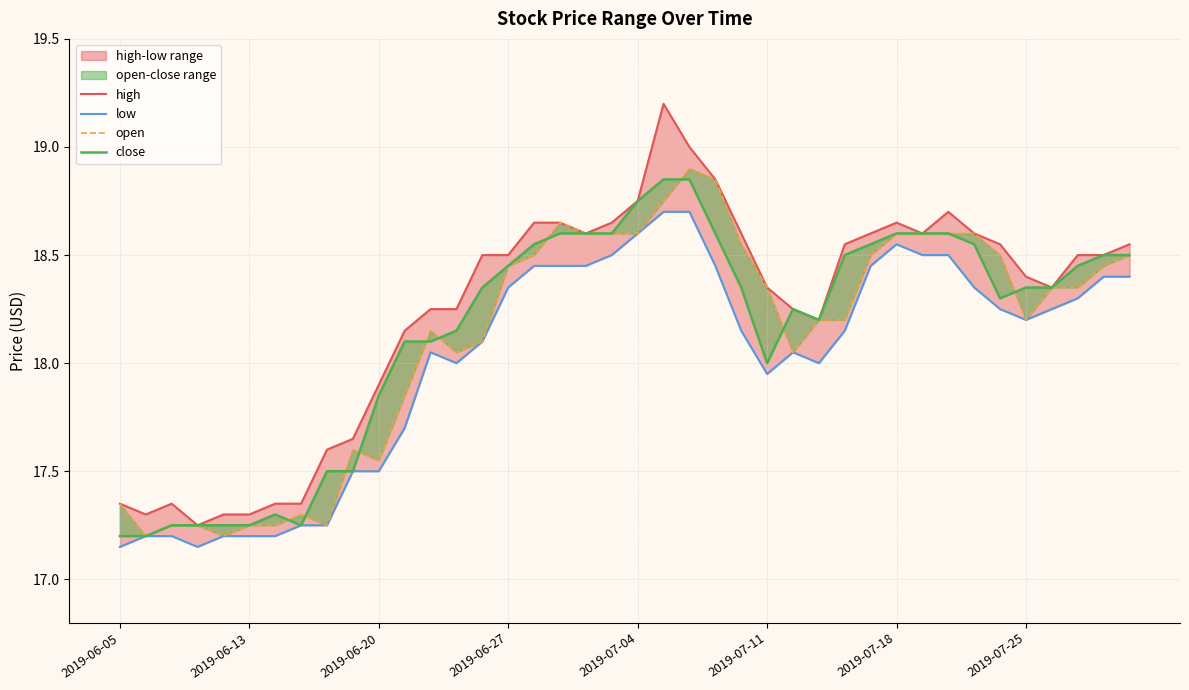

List the labels in order of close value, largest first.

21, 22, 20, 17, 18, 19, 23, 30, 31, 32, 16, 29, 33, 28, 38, 39, 15, 37, 14, 24, 35, 36, 34, 26, 27, 13, 11, 12, 25, 10, 8, 9, 2019-07-18, 2019-06-20, 2019-06-27, 2019-07-04, 2019-07-11, 2019-07-25, 2019-06-05, 2019-06-13